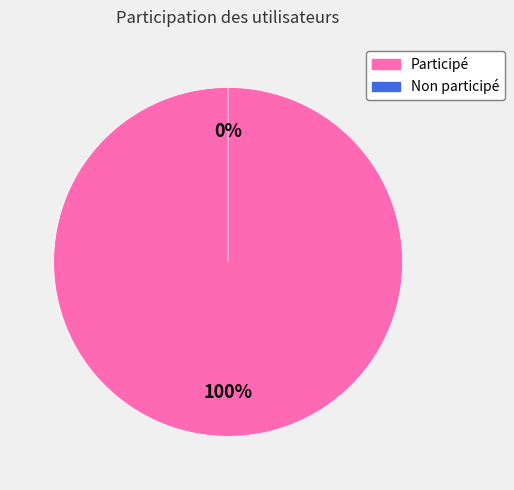

True or false: 3 (Delphine Talaron) accounts for 99% of the total.

False